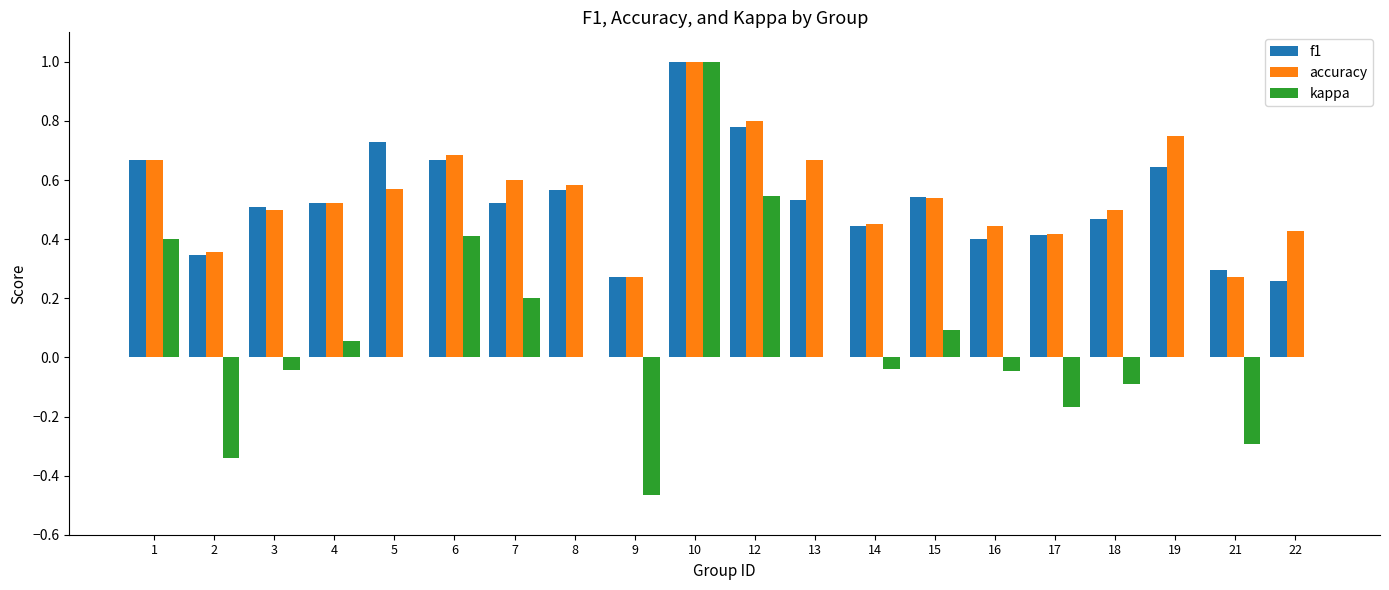

Is it true that f1 equals 0.4 at 17?

True